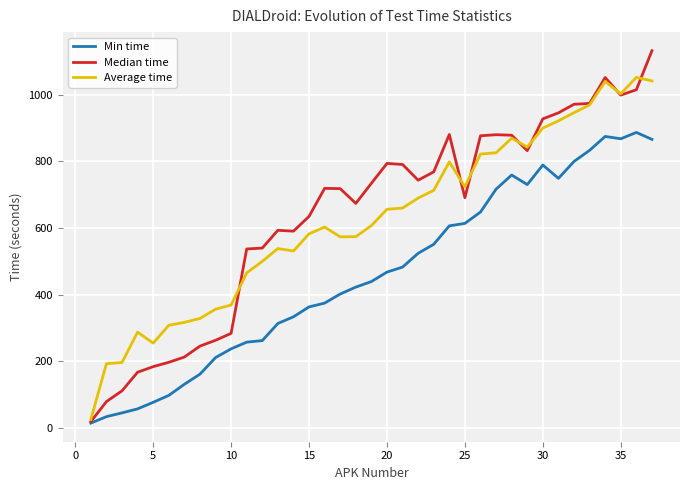

Which series has the largest range (max minus min)?

Median time